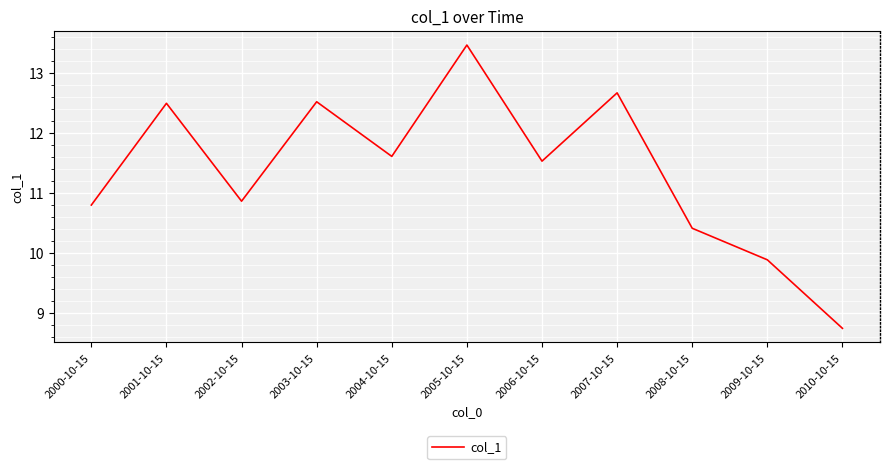

What value does the data have at 2002-10-15?

10.9